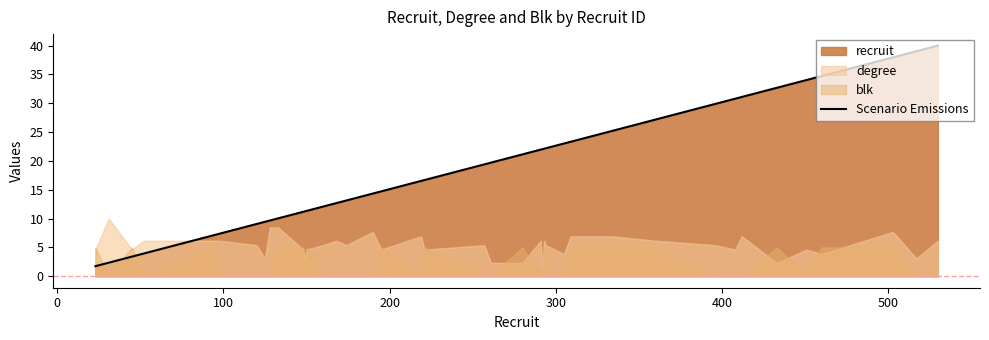

What is the maximum value for Scenario Emissions?

40.0